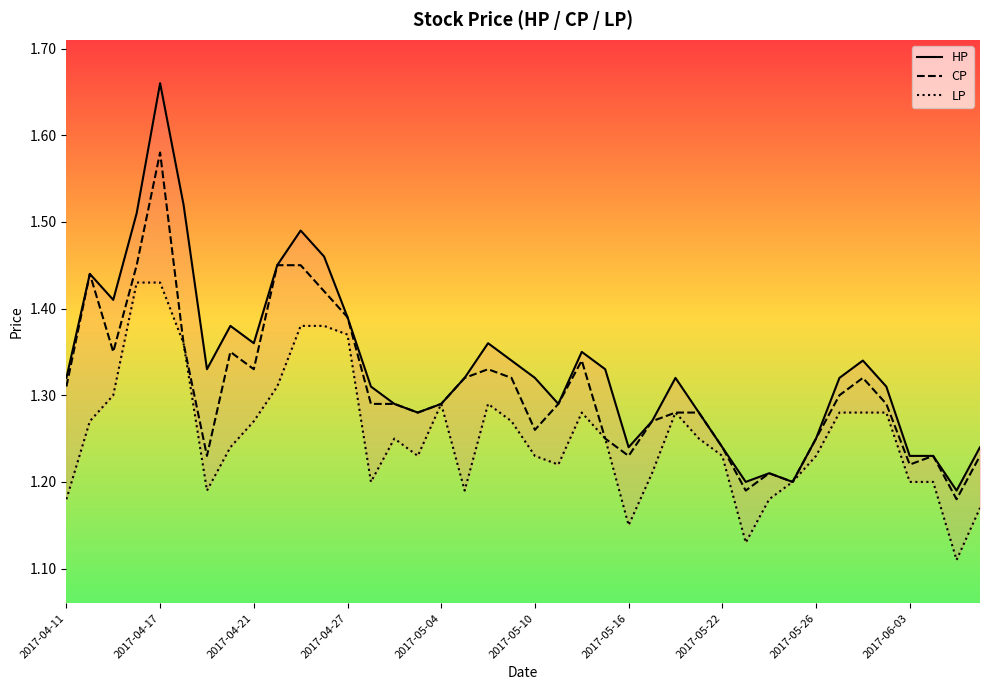

Which series has the largest range (max minus min)?

HP